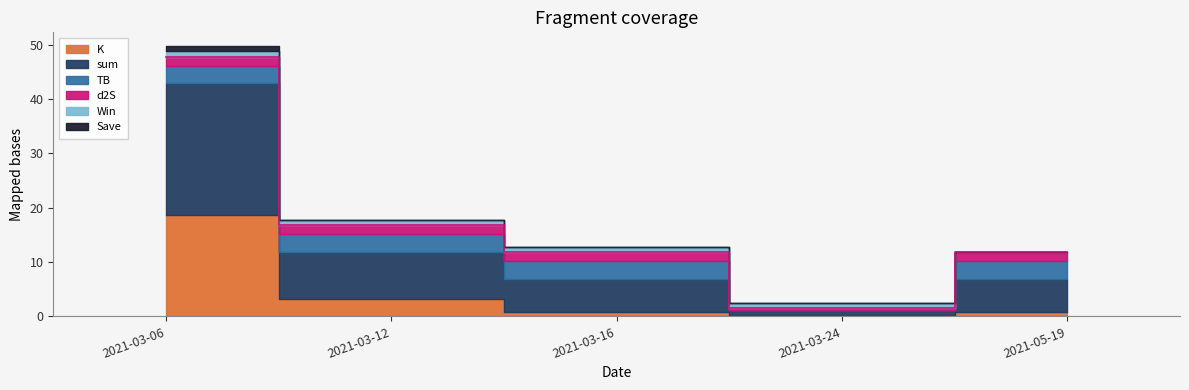

At how many categories does at least one series exceed 14?

1